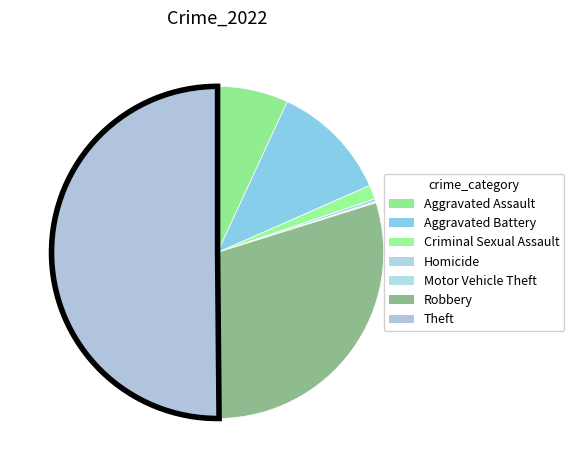

True or false: Criminal Sexual Assault accounts for 11% of the total.

False